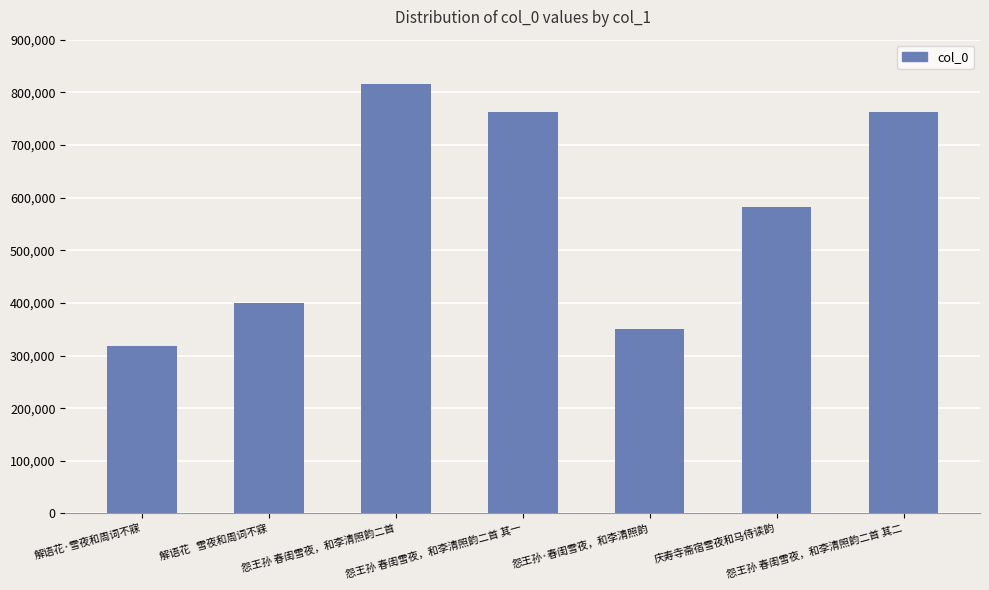

What is the average value?

570585